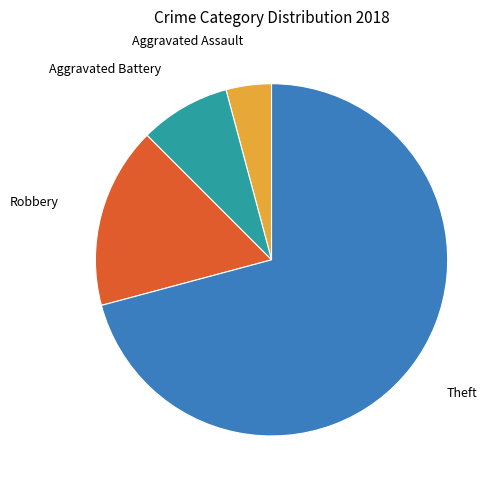

Between Aggravated Assault and Theft, which is larger?

Theft